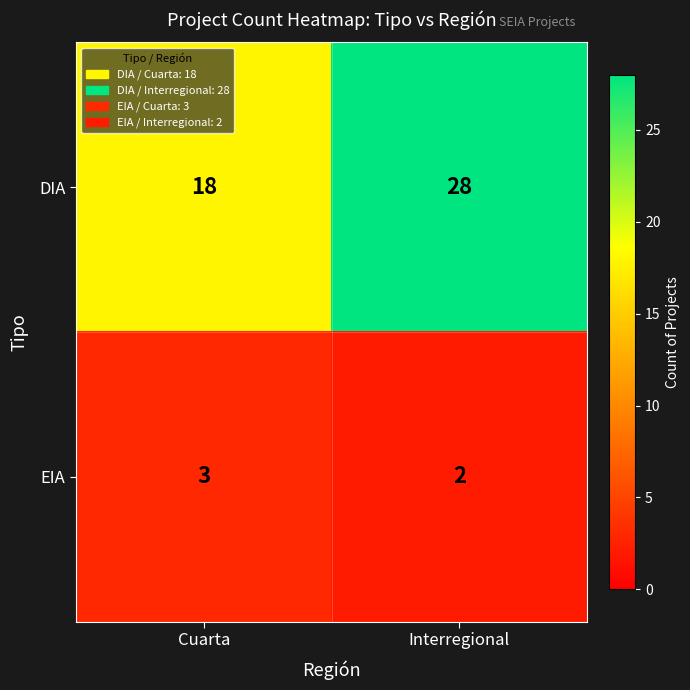

What is the difference between the DIA values at Interregional and Cuarta?

10